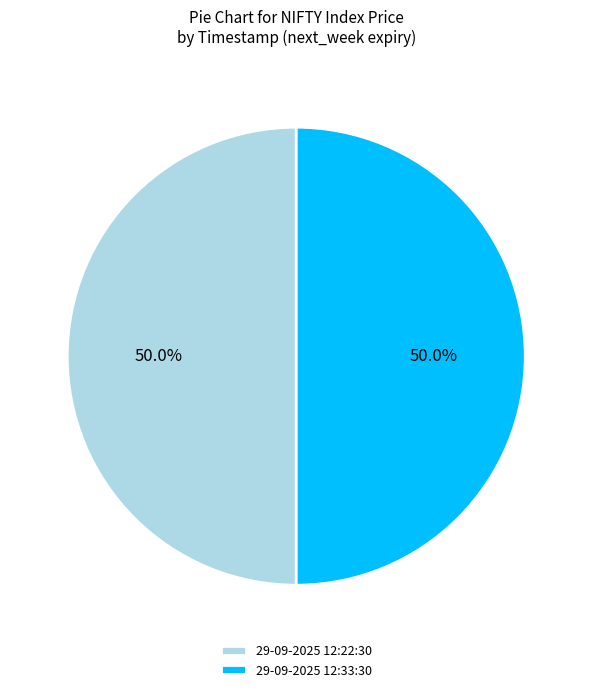

What is the ratio of the value at 29-09-2025 12:22:30 to the value at 29-09-2025 12:33:30?

1.0